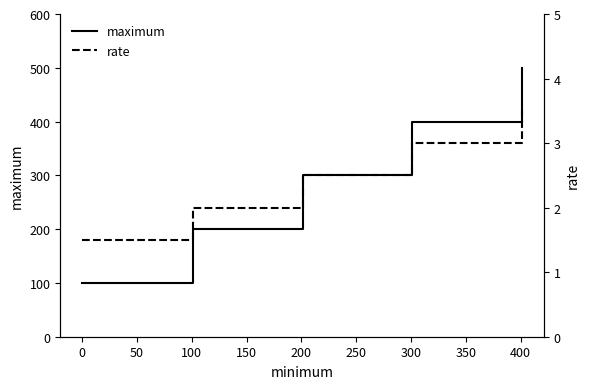

How many categories are shown in the chart?

5